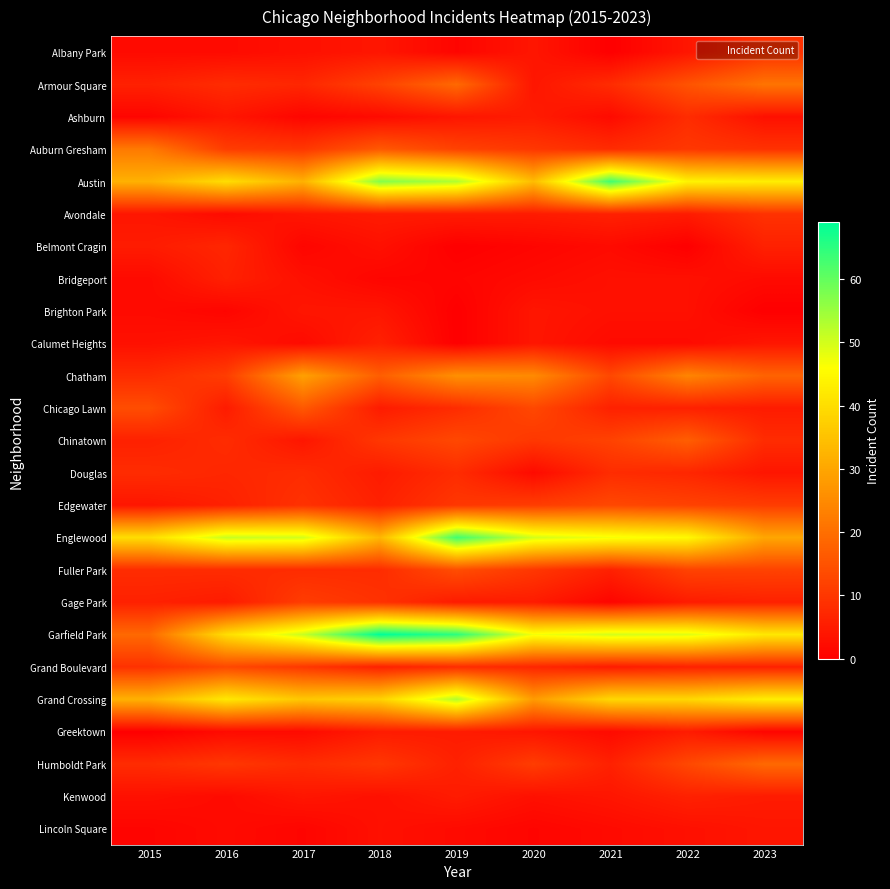

Reading left to right, list all the values displayed in this chart.

Albany Park: 2015=2	2016=2	2017=3	2018=4	2019=1	2020=4	2021=0	2022=4	2023=9
Armour Square: 2015=6	2016=8	2017=7	2018=12	2019=19	2020=4	2021=8	2022=15	2023=21
Ashburn: 2015=1	2016=4	2017=1	2018=2	2019=4	2020=5	2021=2	2022=8	2023=3
Auburn Gresham: 2015=22	2016=11	2017=10	2018=16	2019=12	2020=10	2021=8	2022=10	2023=9
Austin: 2015=32	2016=40	2017=32	2018=57	2019=53	2020=34	2021=63	2022=44	2023=43
Avondale: 2015=4	2016=2	2017=4	2018=5	2019=5	2020=5	2021=6	2022=5	2023=9
Belmont Cragin: 2015=5	2016=7	2017=1	2018=3	2019=0	2020=1	2021=2	2022=0	2023=6
Bridgeport: 2015=2	2016=6	2017=3	2018=1	2019=1	2020=2	2021=3	2022=3	2023=2
Brighton Park: 2015=2	2016=1	2017=4	2018=4	2019=0	2020=4	2021=3	2022=3	2023=0
Calumet Heights: 2015=3	2016=4	2017=2	2018=6	2019=0	2020=4	2021=2	2022=2	2023=4
Chatham: 2015=8	2016=11	2017=29	2018=17	2019=26	2020=25	2021=13	2022=24	2023=18
Chicago Lawn: 2015=14	2016=5	2017=16	2018=5	2019=8	2020=13	2021=6	2022=6	2023=5
Chinatown: 2015=6	2016=8	2017=4	2018=10	2019=13	2020=10	2021=12	2022=17	2023=8
Douglas: 2015=8	2016=7	2017=8	2018=5	2019=8	2020=2	2021=8	2022=7	2023=4
Edgewater: 2015=4	2016=6	2017=9	2018=6	2019=10	2020=11	2021=13	2022=12	2023=11
Englewood: 2015=40	2016=51	2017=50	2018=33	2019=63	2020=50	2021=47	2022=45	2023=30
Fuller Park: 2015=8	2016=8	2017=8	2018=8	2019=14	2020=10	2021=6	2022=12	2023=12
Gage Park: 2015=6	2016=5	2017=11	2018=9	2019=5	2020=5	2021=1	2022=5	2023=6
Garfield Park: 2015=19	2016=40	2017=51	2018=69	2019=65	2020=47	2021=50	2022=49	2023=42
Grand Boulevard: 2015=9	2016=13	2017=10	2018=6	2019=8	2020=7	2021=5	2022=6	2023=6
Grand Crossing: 2015=32	2016=42	2017=36	2018=38	2019=53	2020=28	2021=39	2022=39	2023=43
Greektown: 2015=0	2016=2	2017=2	2018=5	2019=5	2020=4	2021=2	2022=5	2023=1
Humboldt Park: 2015=8	2016=10	2017=8	2018=10	2019=6	2020=11	2021=6	2022=13	2023=19
Kenwood: 2015=3	2016=2	2017=4	2018=3	2019=5	2020=3	2021=4	2022=6	2023=5
Lincoln Square: 2015=1	2016=2	2017=1	2018=3	2019=2	2020=1	2021=2	2022=3	2023=4